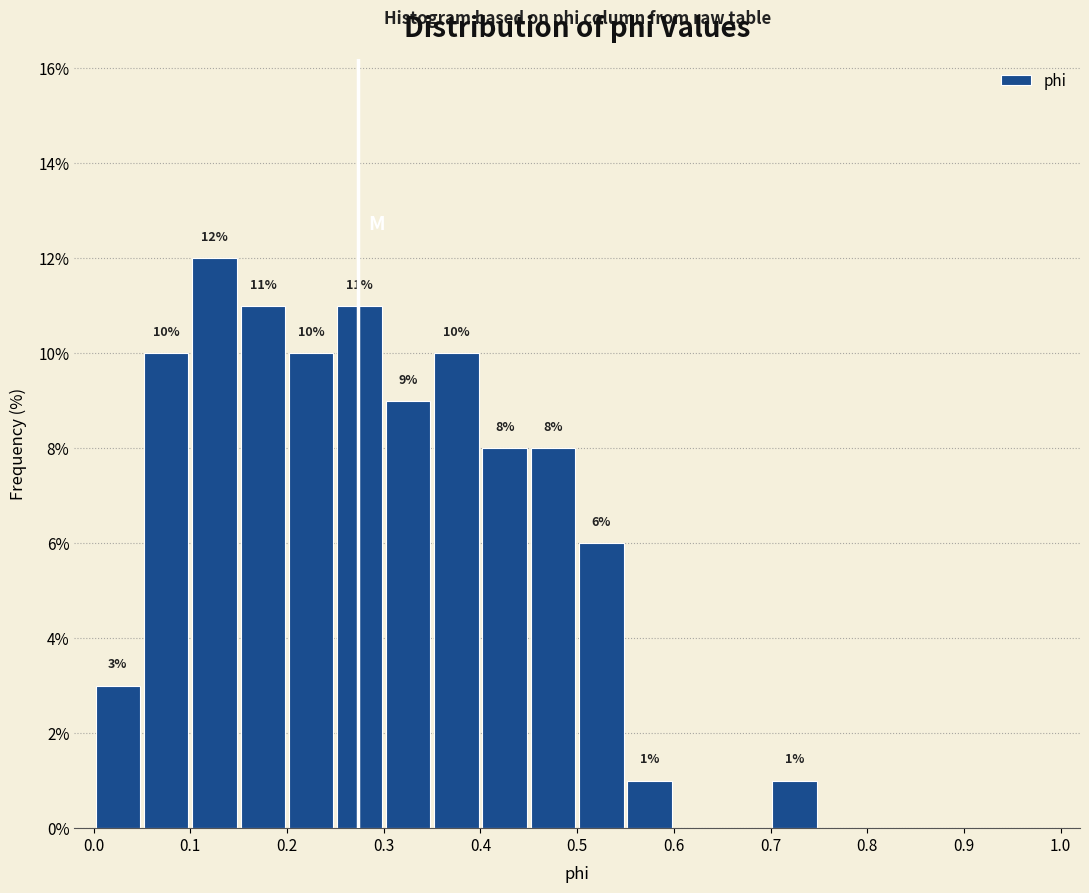

Over which range of the x-axis is the bar tallest?

0.10 to 0.15